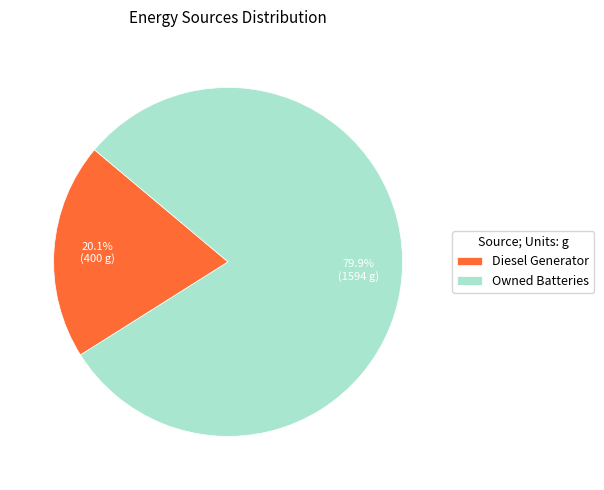

Which category has the biggest portion of the pie?

Owned Batteries